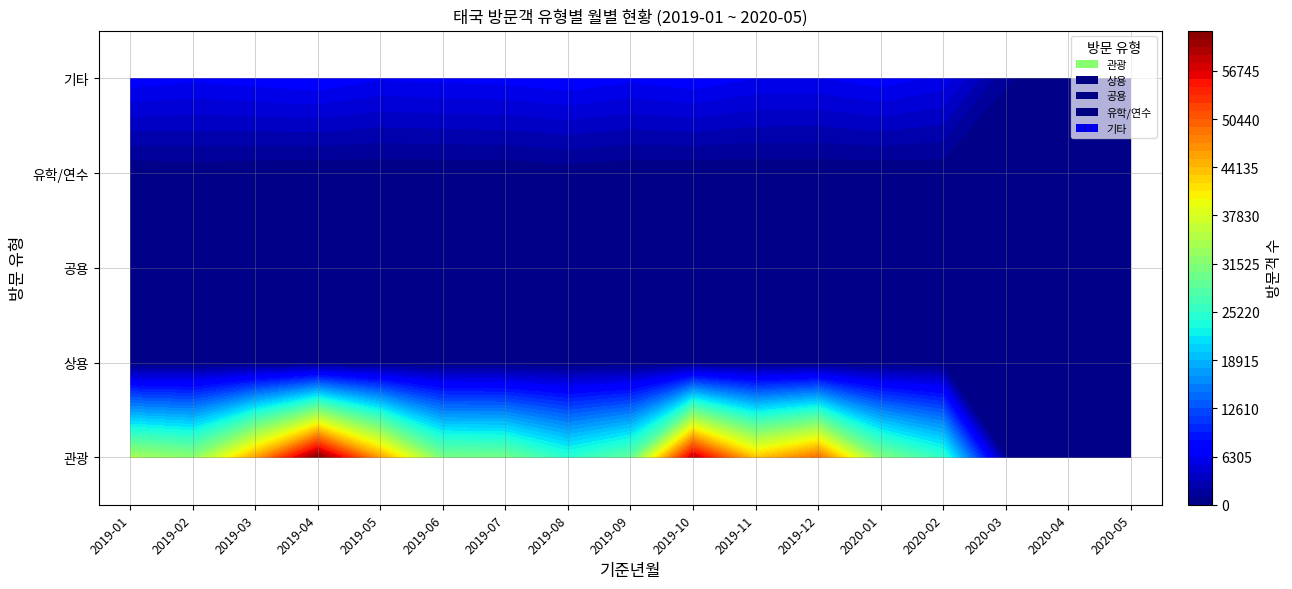

Is it true that 유학/연수 equals 36 at 2019-05?

False